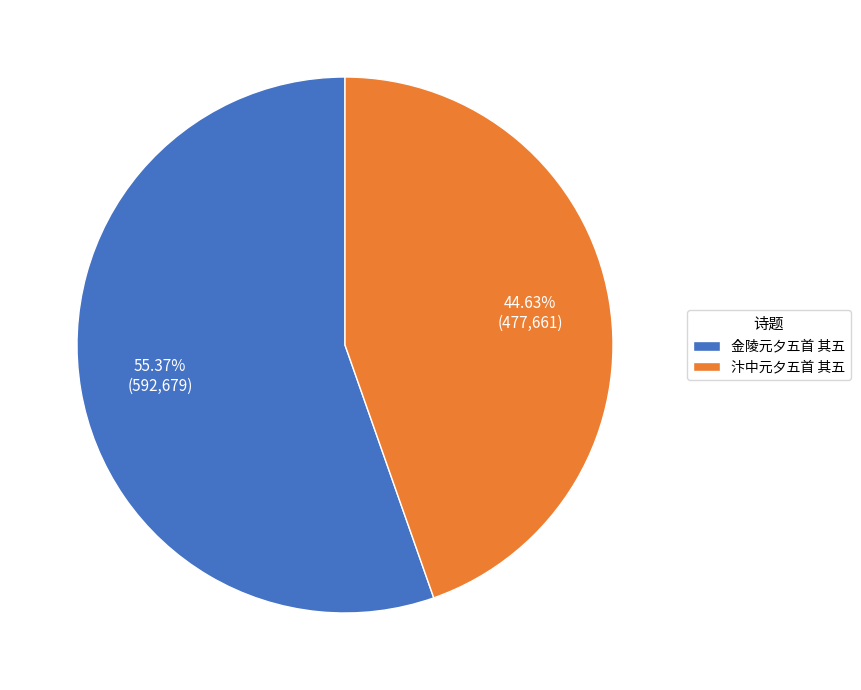

What is the ratio of the value at 金陵元夕五首 其五 to the value at 汴中元夕五首 其五?

1.2